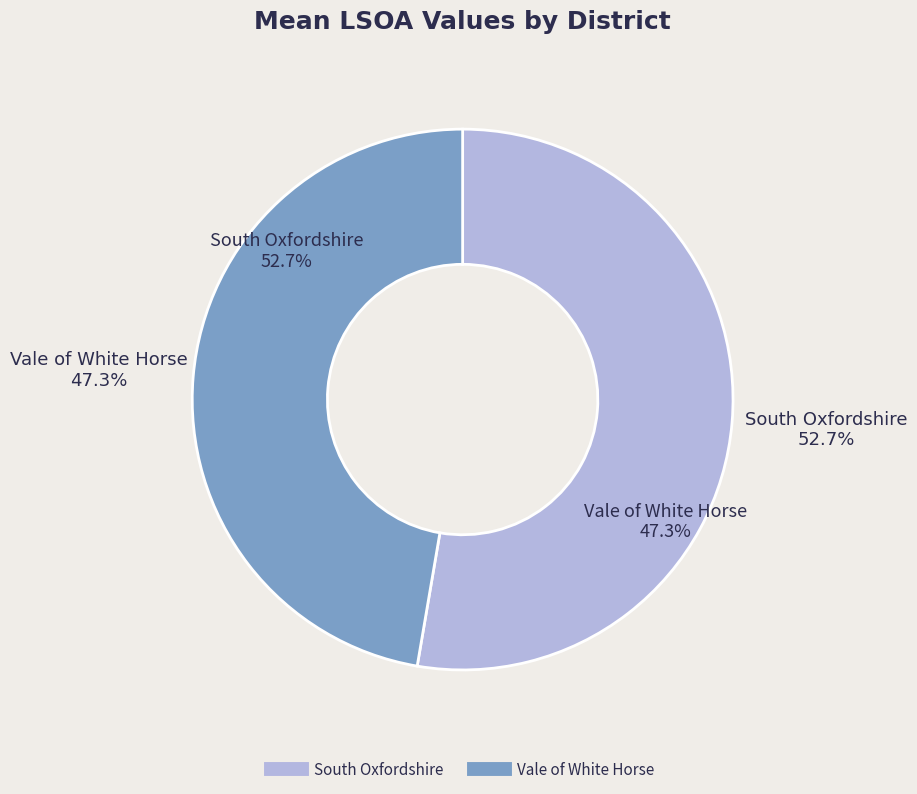

Is there any slice that represents more than half of the pie?

Yes